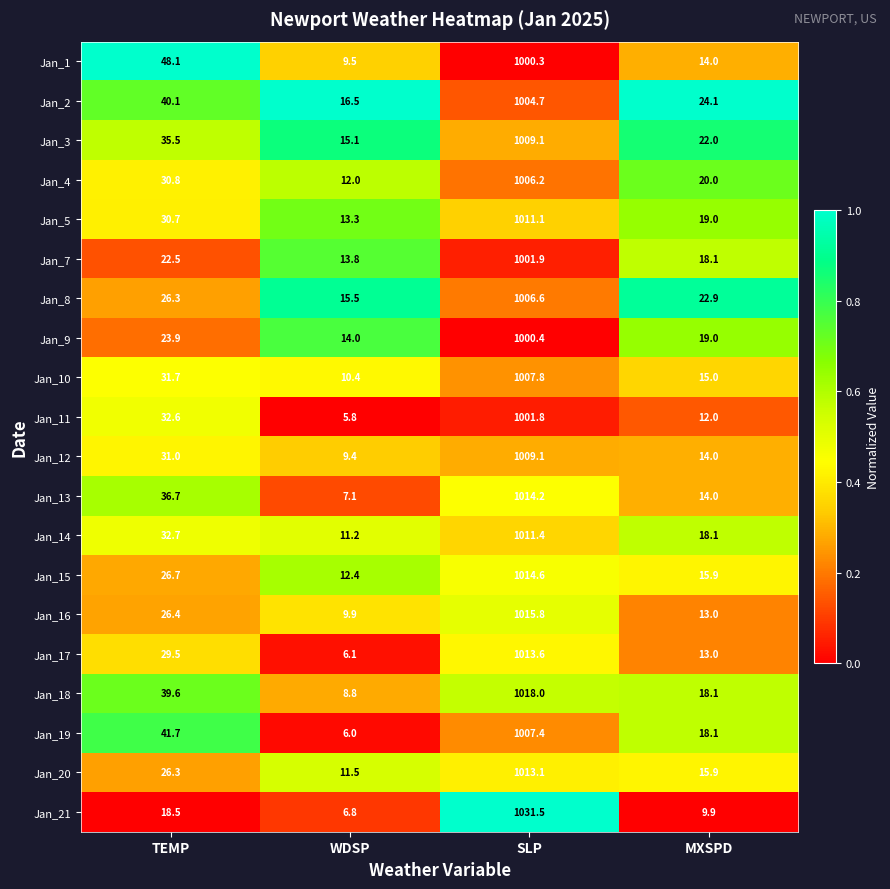

Rank the categories by Jan_14 value from lowest to highest.

WDSP, MXSPD, TEMP, SLP